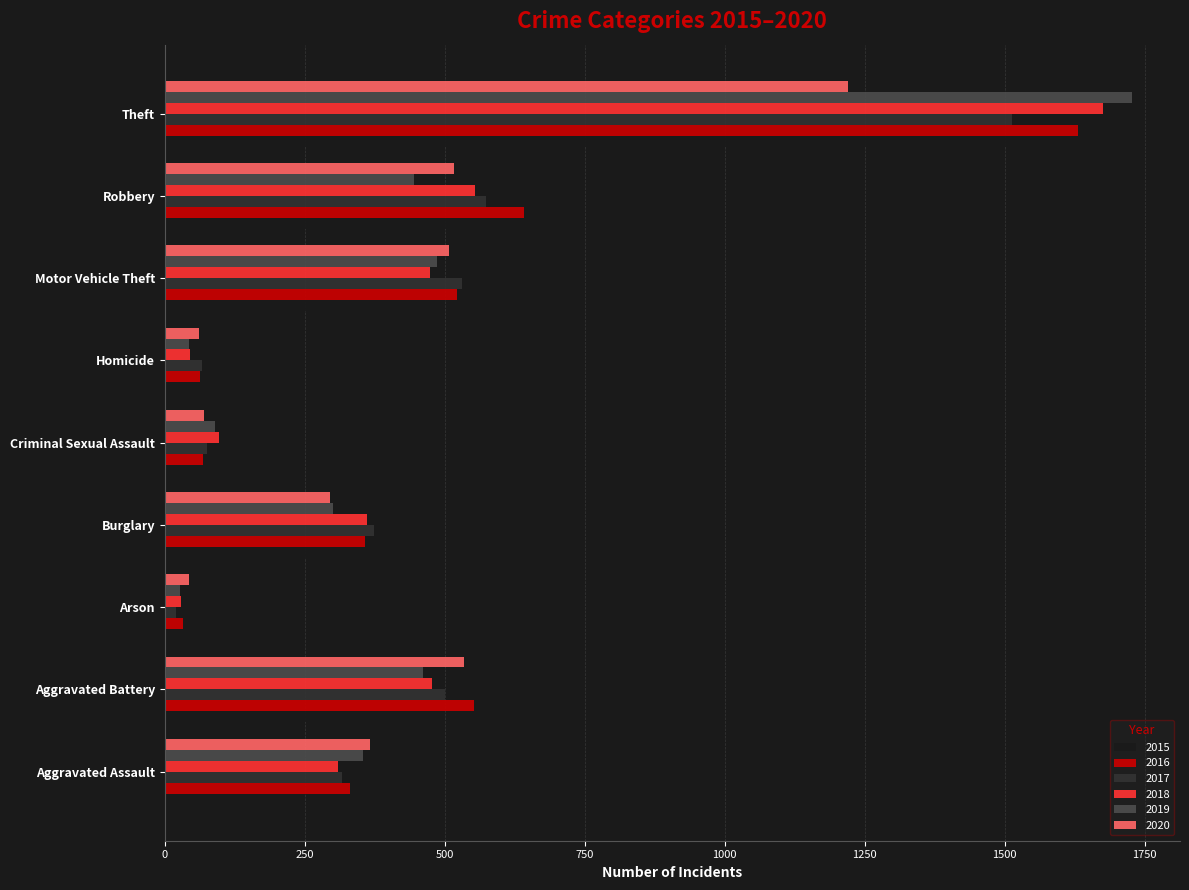

What is the total value across all series at Homicide?

318